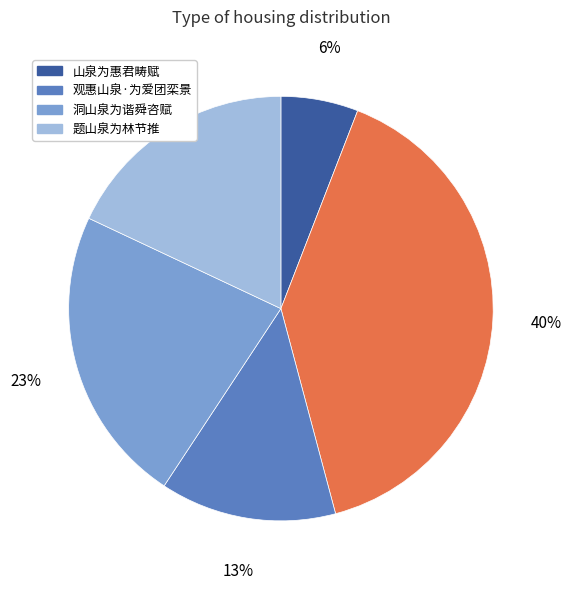

To the nearest percent, what is the average slice percentage?

20%